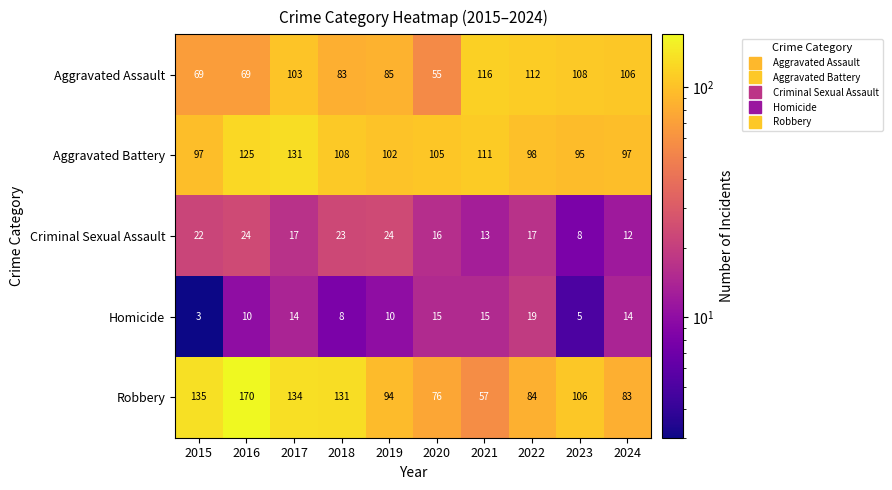

At which label does Criminal Sexual Assault first exceed 17?

2015